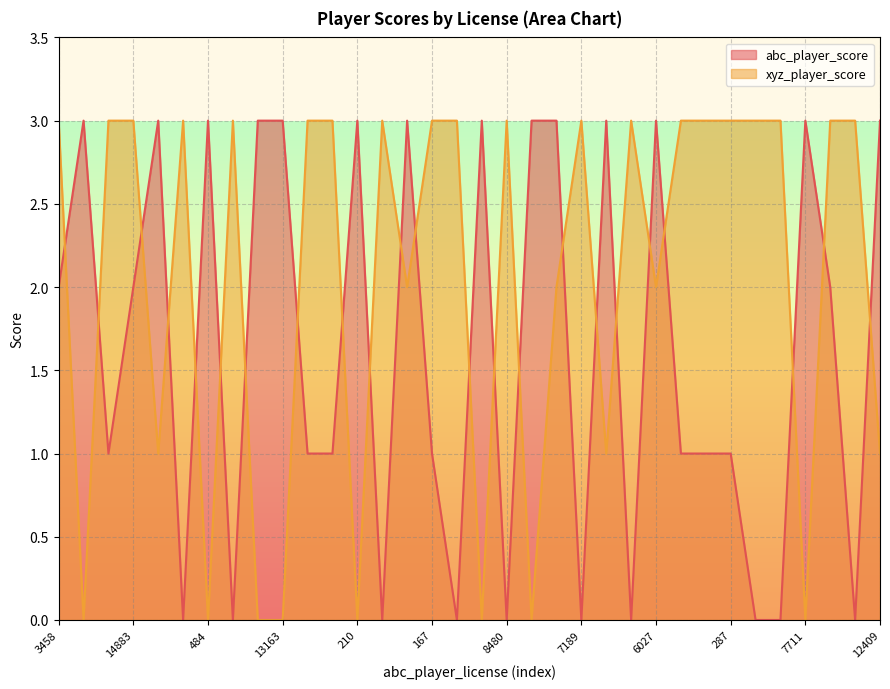

The value of xyz_player_score at 13163 is -2. True or false?

False